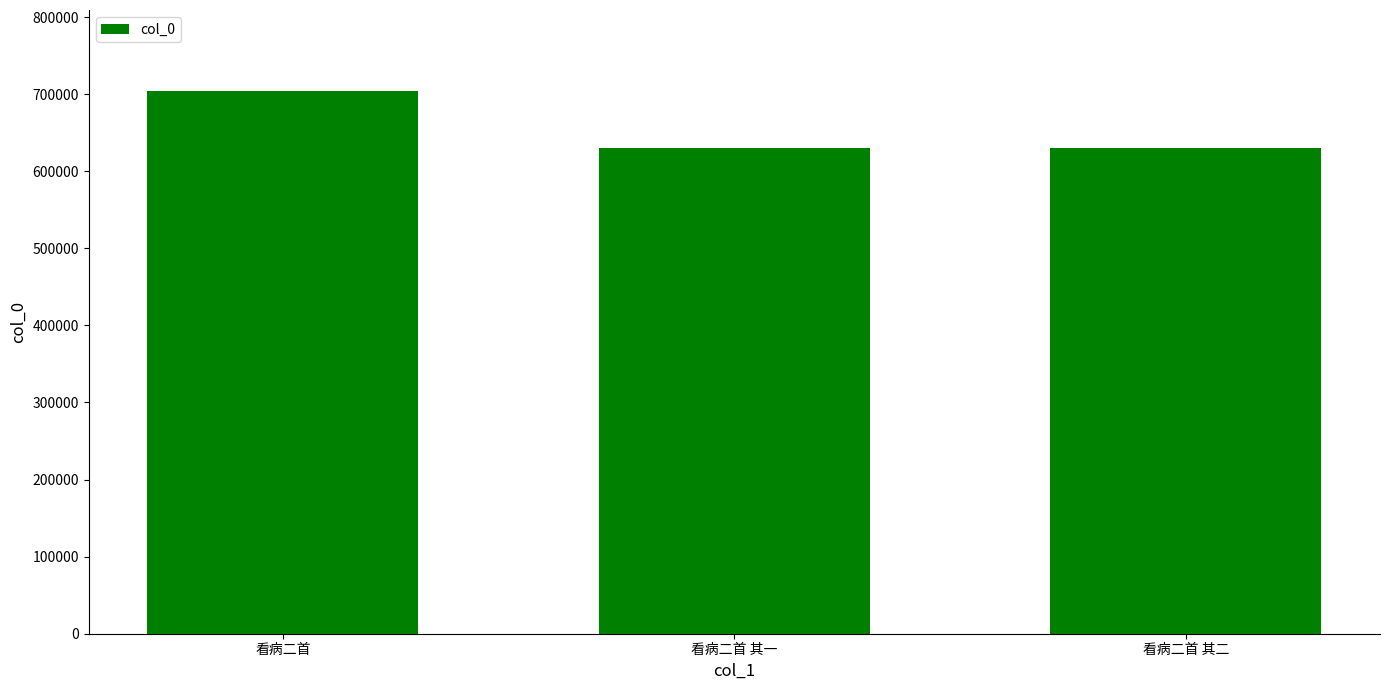

What is the label of the 2nd bar from the left?

看病二首 其一